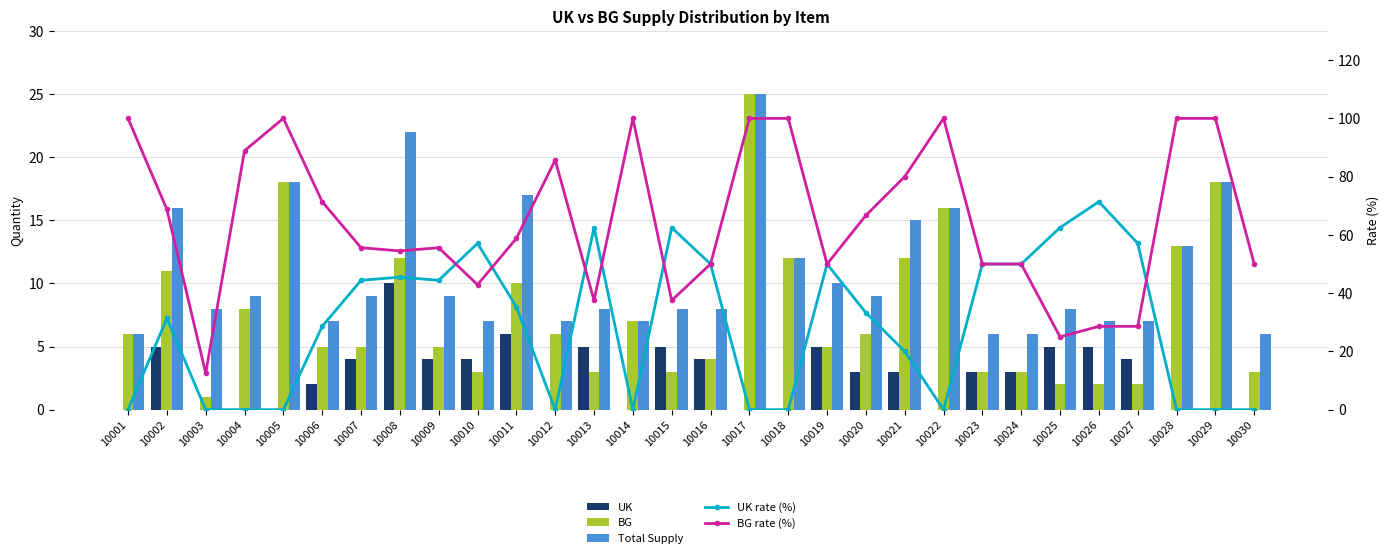

Which series has the widest spread of values?

BG rate (%)